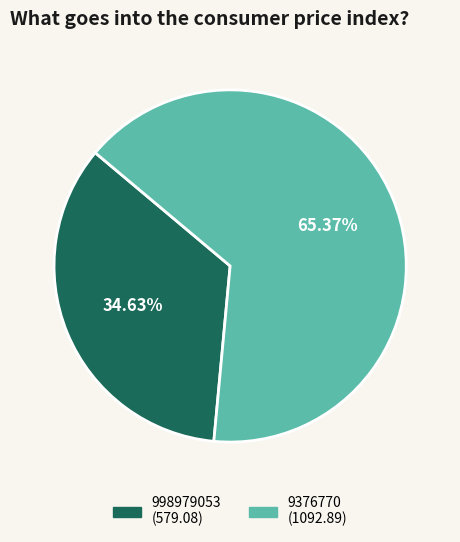

Rank the categories by value from highest to lowest.

9376770, 998979053